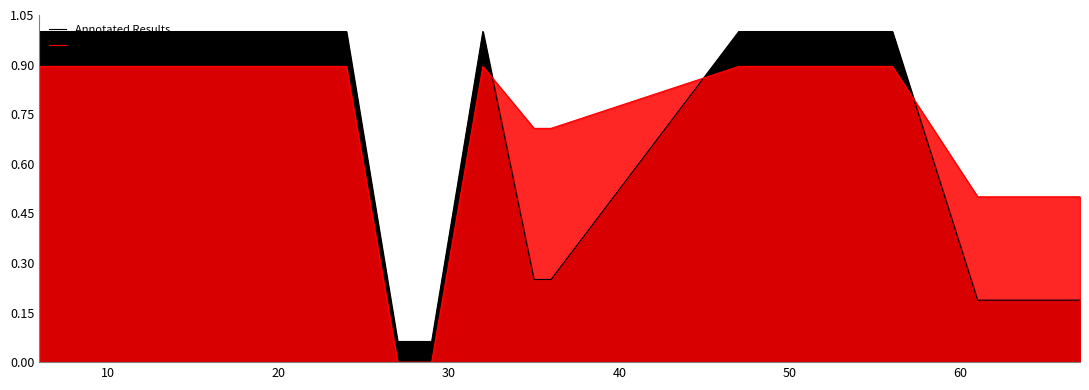

True or false: Annotated Results has more than 0 interior local peaks.

True